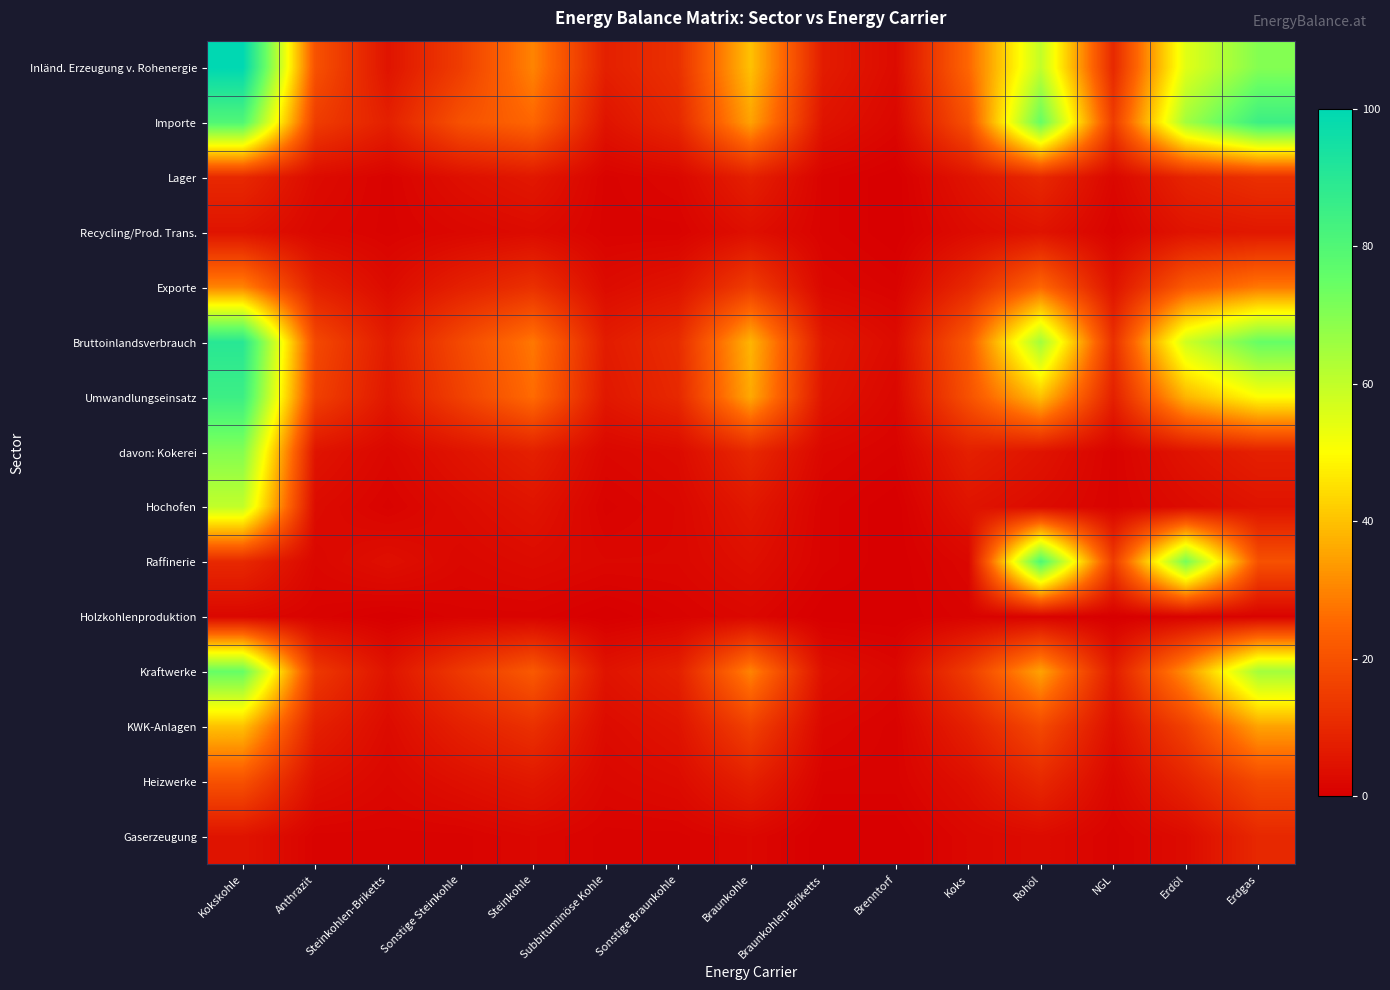

What is the total value across all series at Erdöl?

393